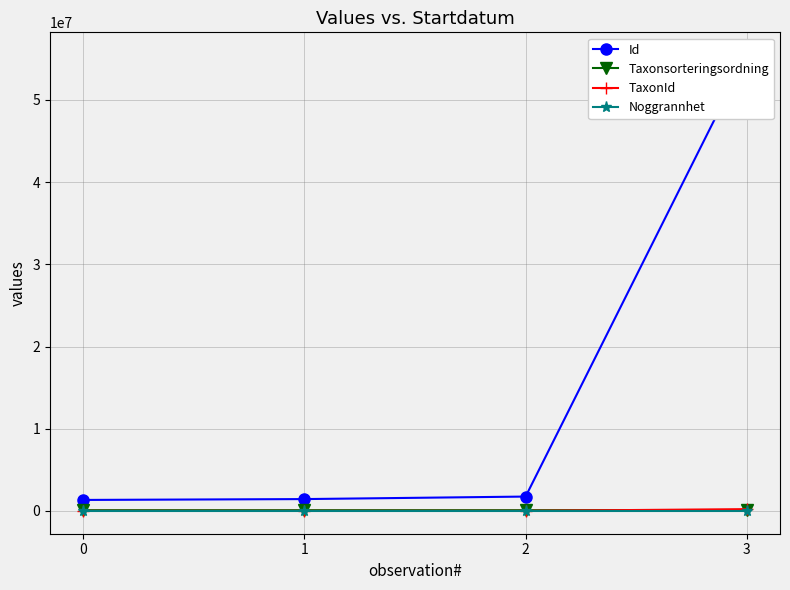

What is the value of the Taxonsorteringsordning point at the 2nd from the left?

90670